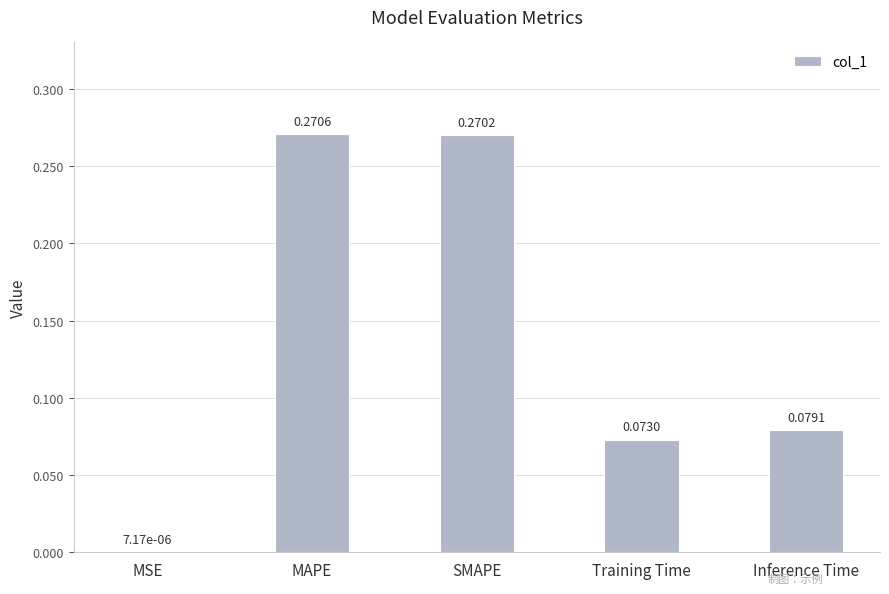

Which label corresponds to the largest value in the chart?

MAPE